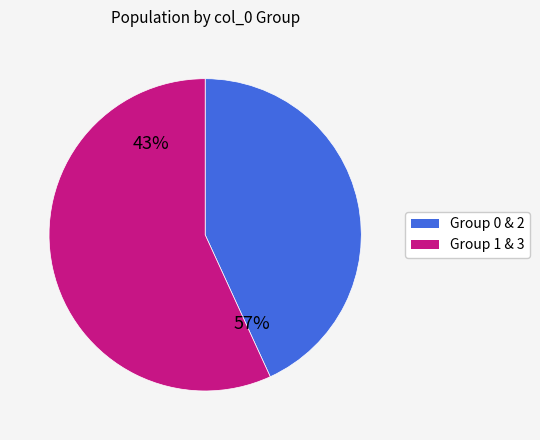

Is it true that 1 is 16% of the pie?

False